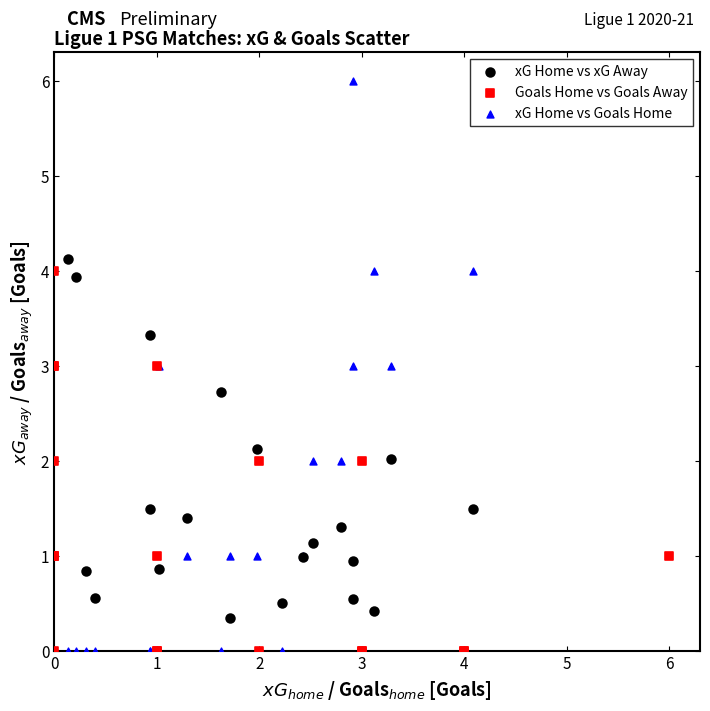

Which series reaches the maximum Y coordinate?

xG Home vs Goals Home